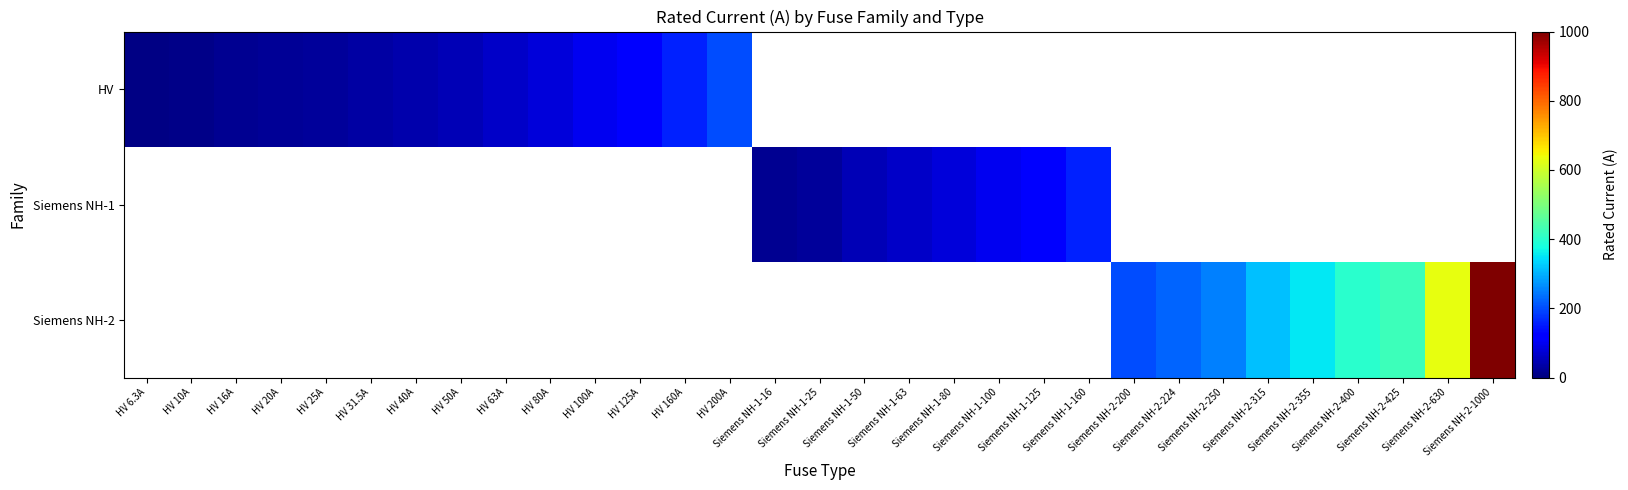

List the series in order of their overall mean, lowest first.

HV, Siemens NH-1, Siemens NH-2